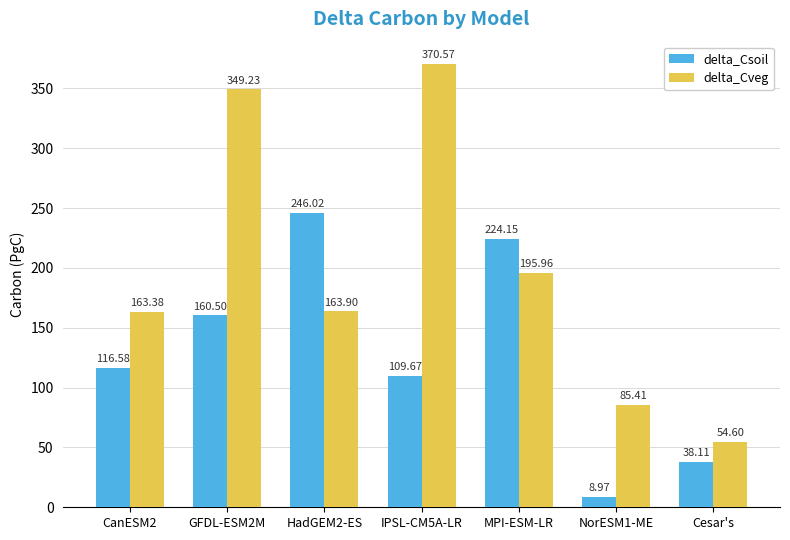

At how many categories does at least one series exceed 219?

4